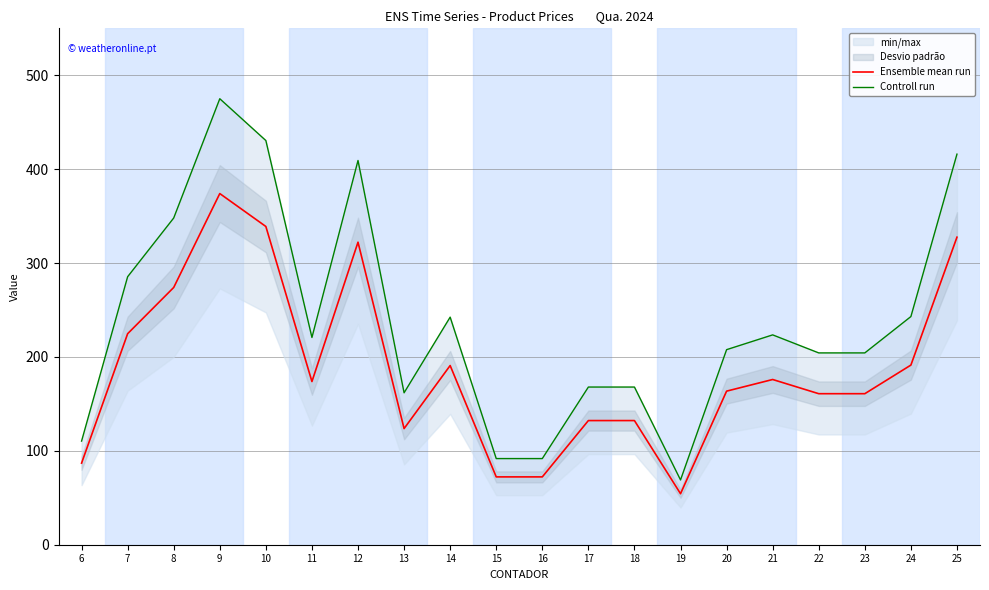

How many data points in Controll run are less than 220?

10